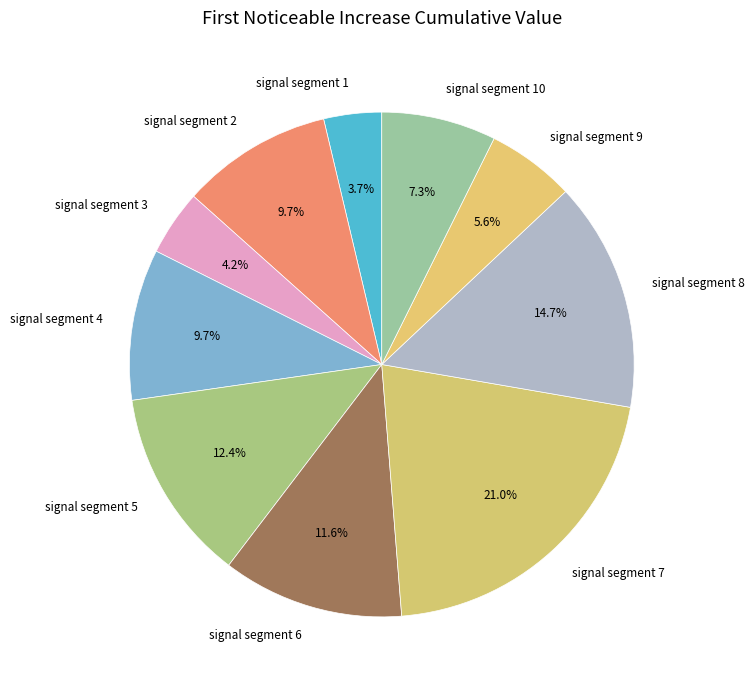

Is it true that signal segment 5 is 12% of the pie?

True